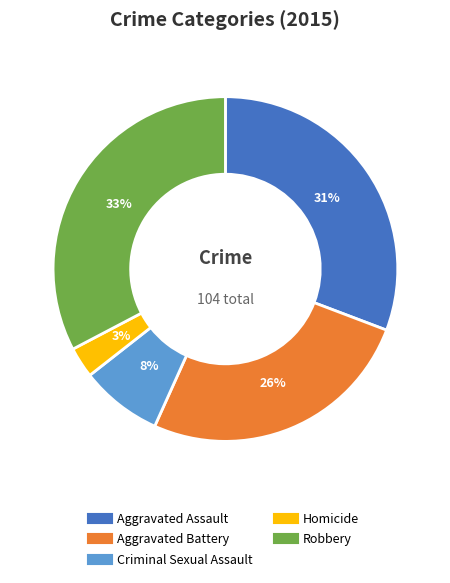

To the nearest percent, what is the average slice percentage?

20%